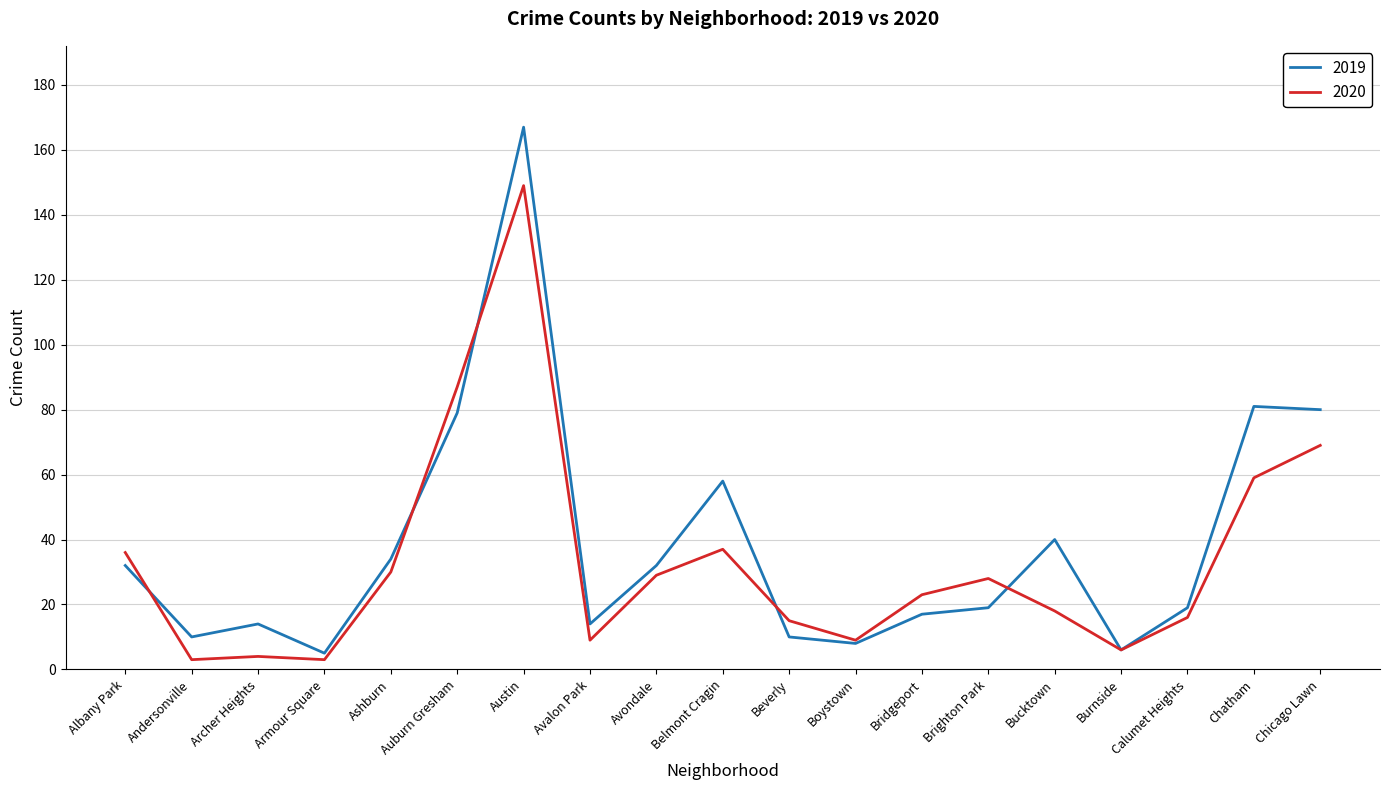

What is the minimum value for 2019?

5